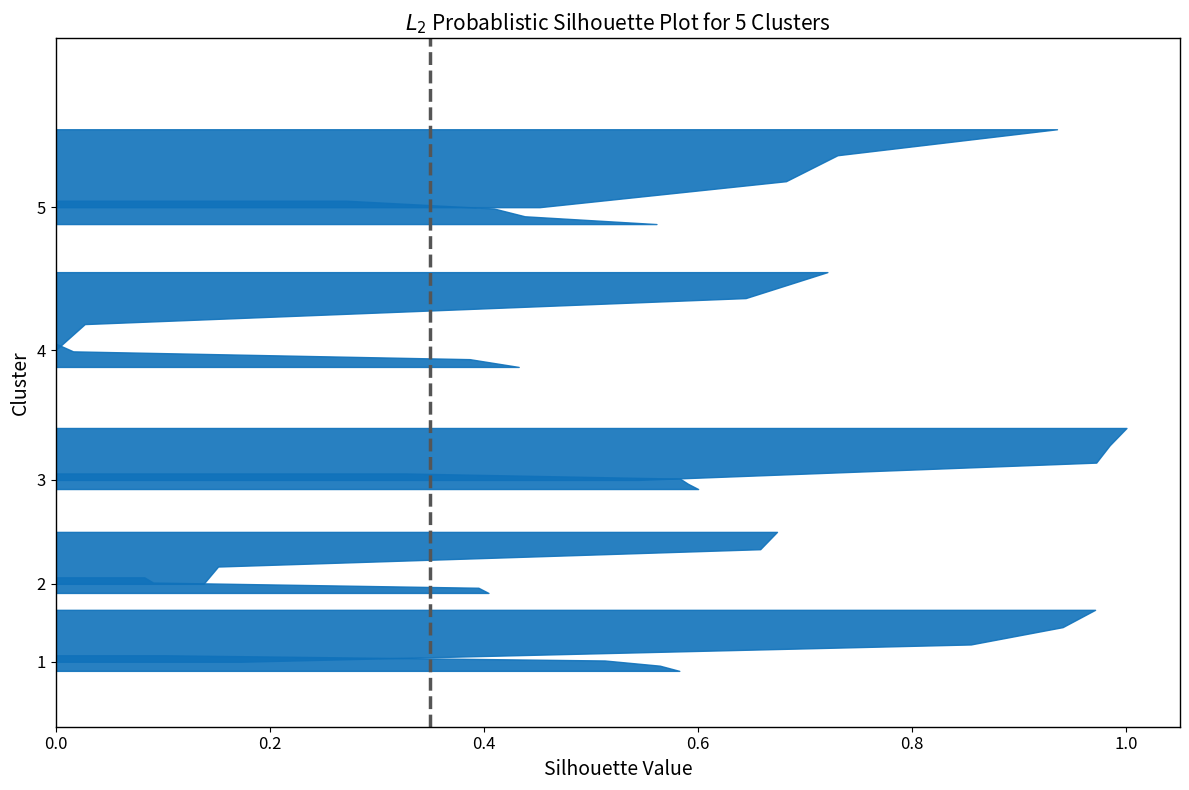

Reading left to right, what are all the values shown in this chart?

0	1